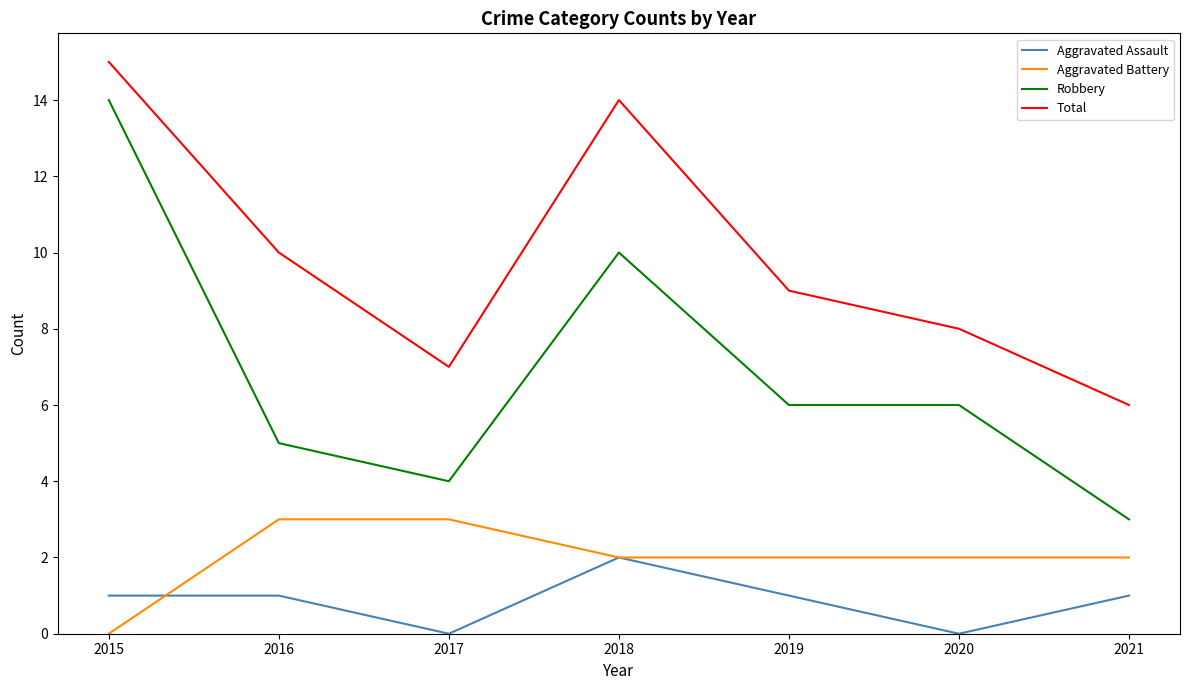

Which category has the highest value across all series?

2015